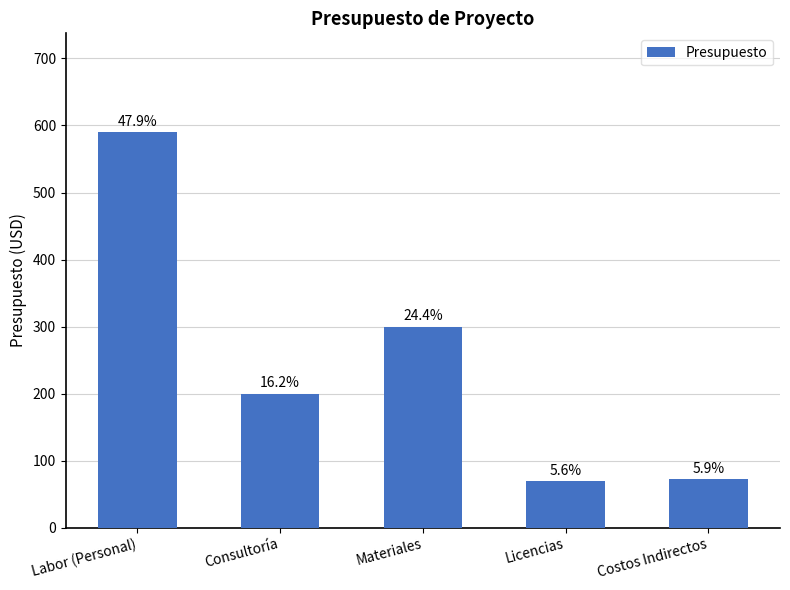

Does the chart contain any negative values?

No